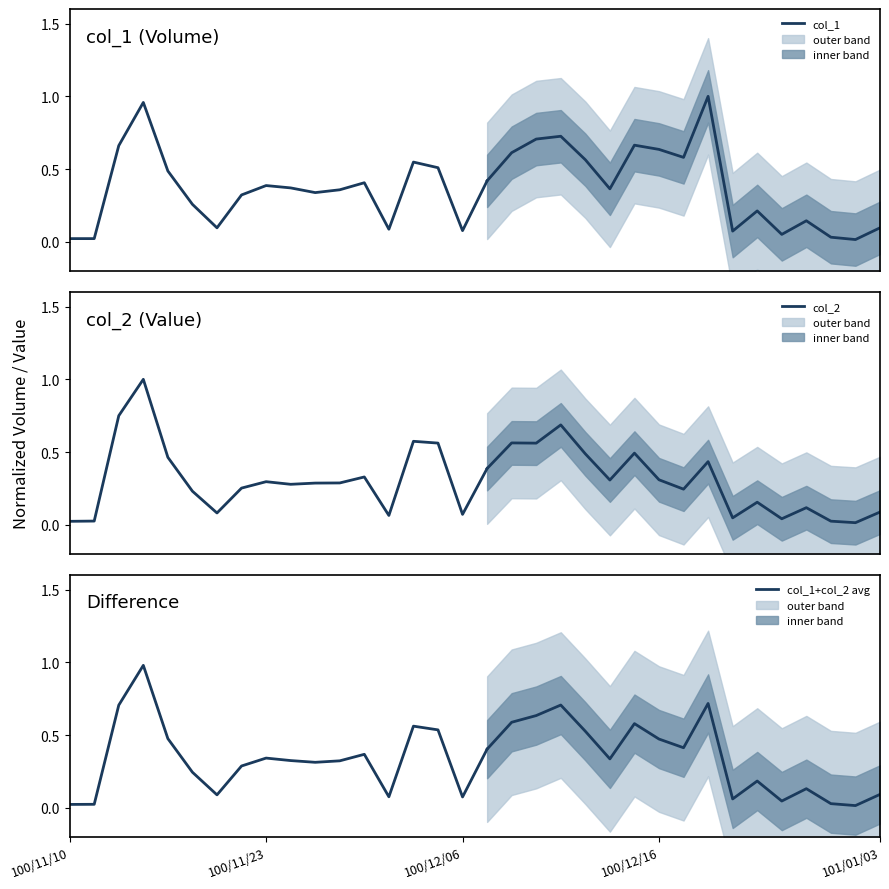

At which label is col_2 closest to 0?

100/11/10